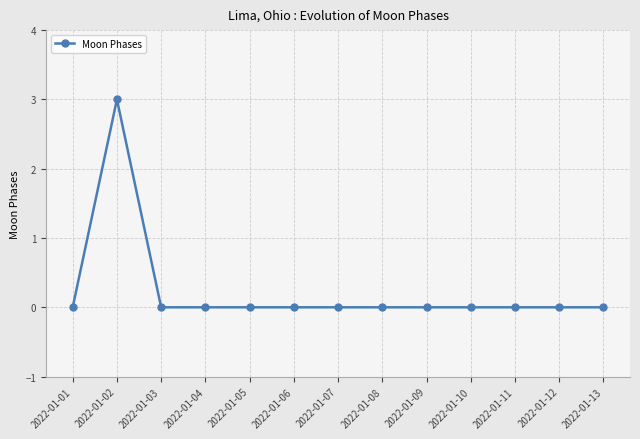

How many categories are shown in the chart?

13